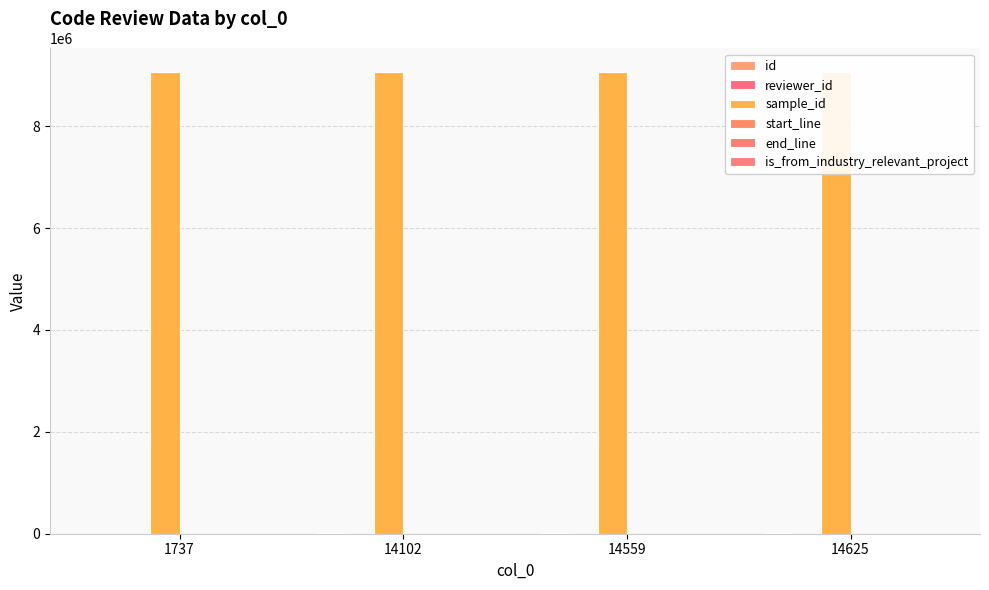

At which label does sample_id reach its minimum?

1737